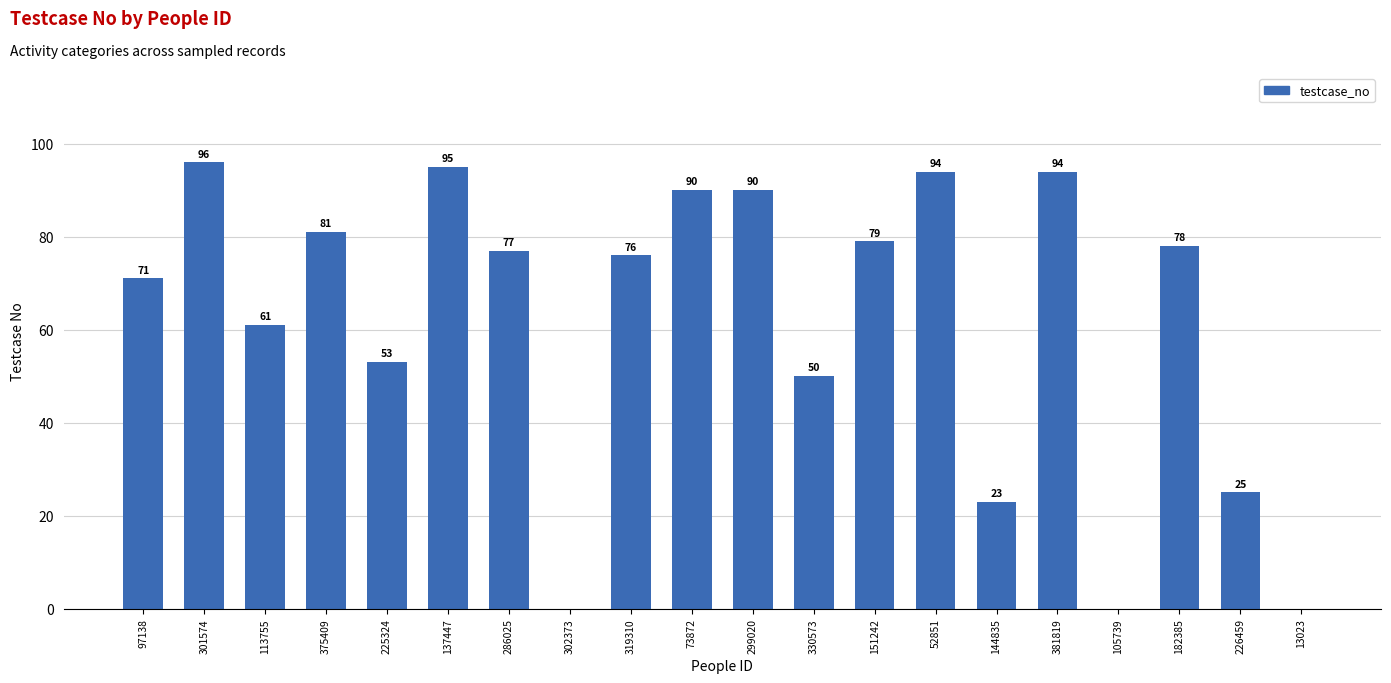

At which label is the value closest to 48?

330573